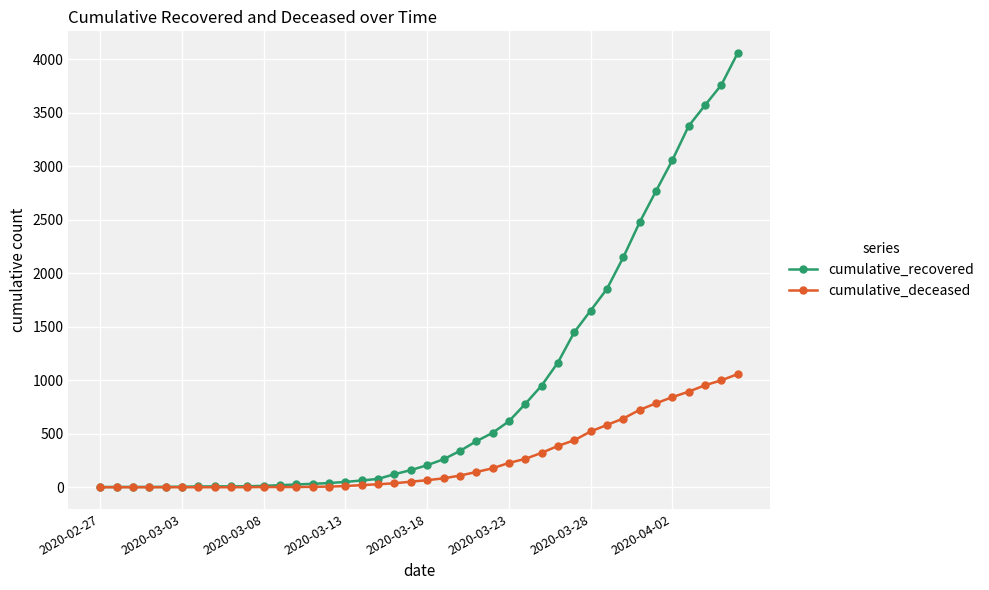

What is the average value of the cumulative_recovered series?

902